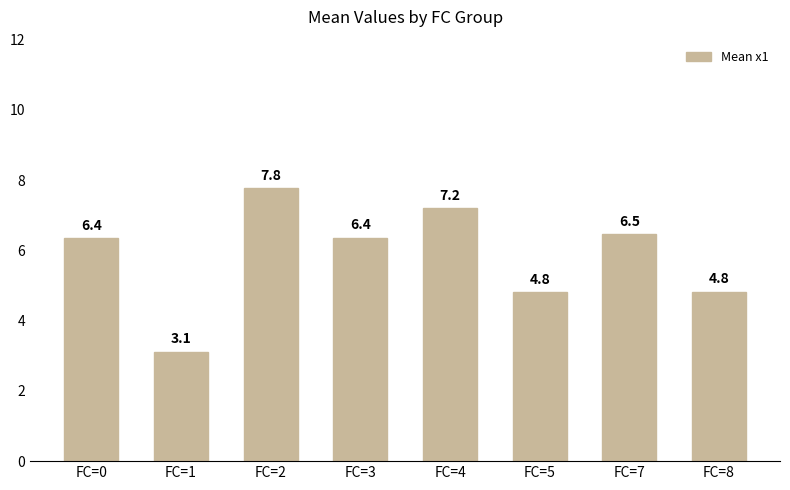

What is the value of the 5th bar from the left?

7.2